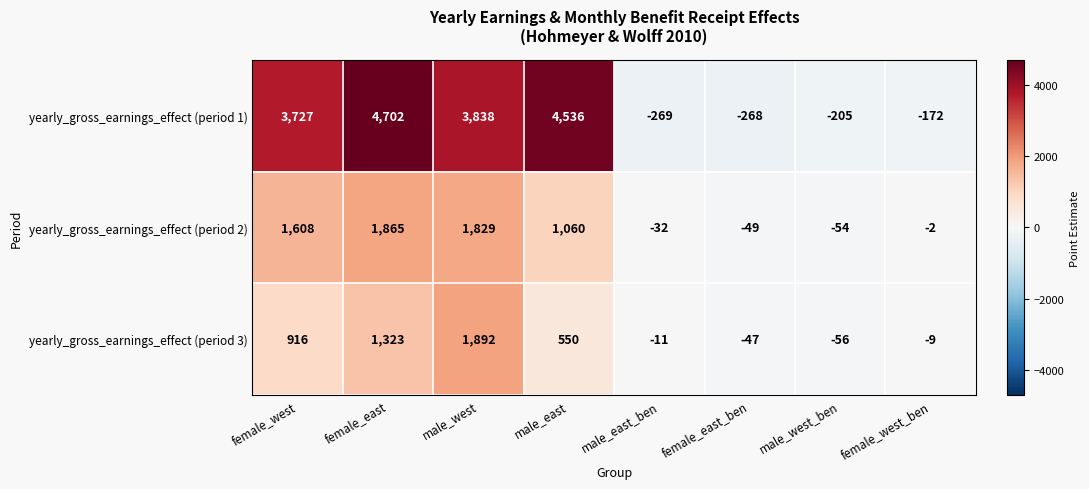

What is the approximate value of yearly_gross_earnings_effect (period 1) at male_east_ben, to the nearest 10?

-270